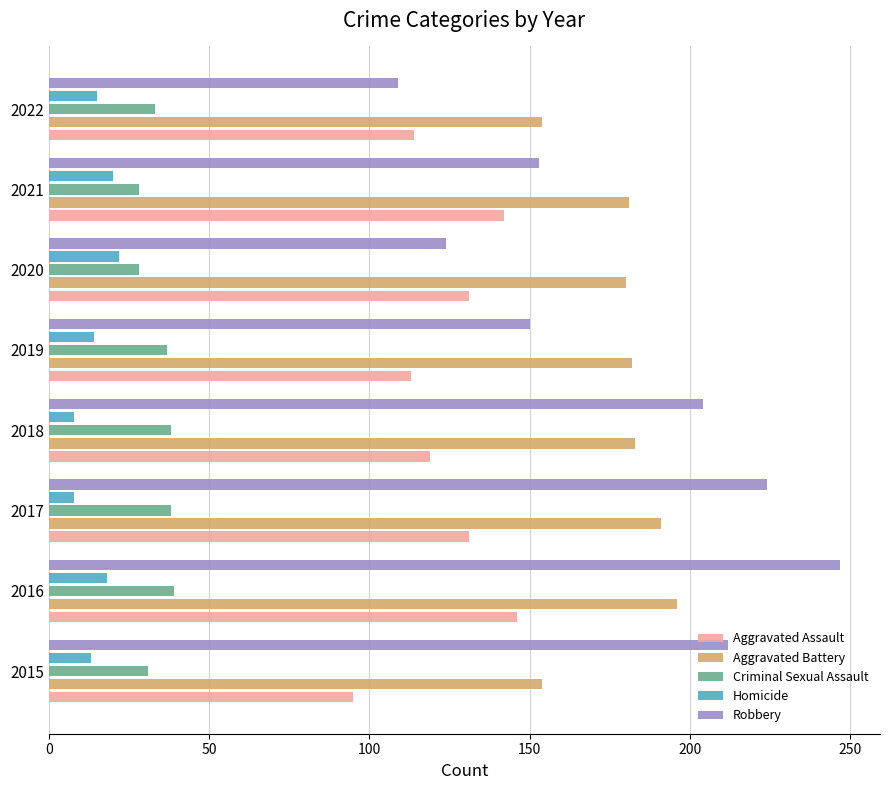

Rank the series by their maximum value, from highest to lowest.

Robbery, Aggravated Battery, Aggravated Assault, Criminal Sexual Assault, Homicide